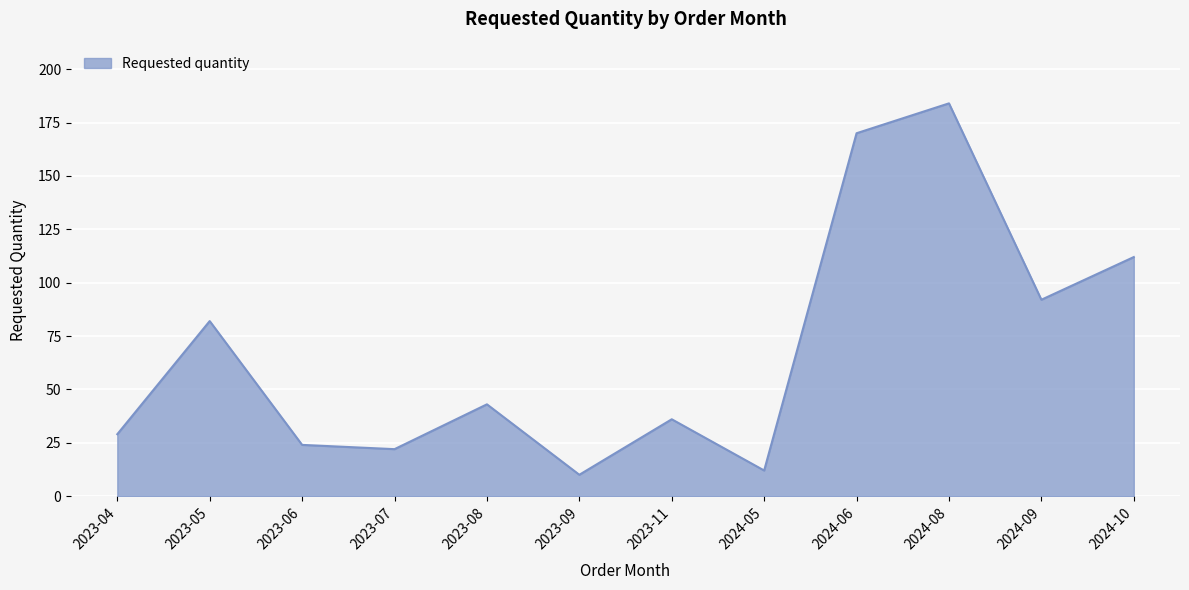

What is the maximum value shown in the chart?

184